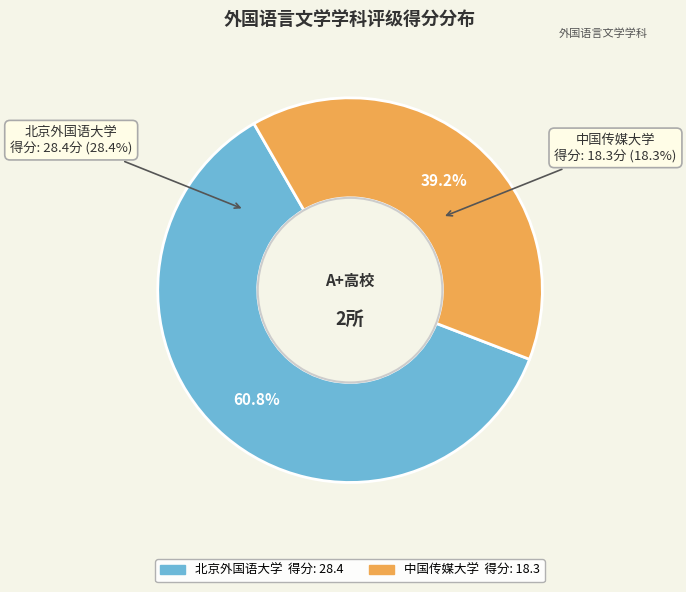

Is it true that 北京外国语大学 is 61% of the pie?

True